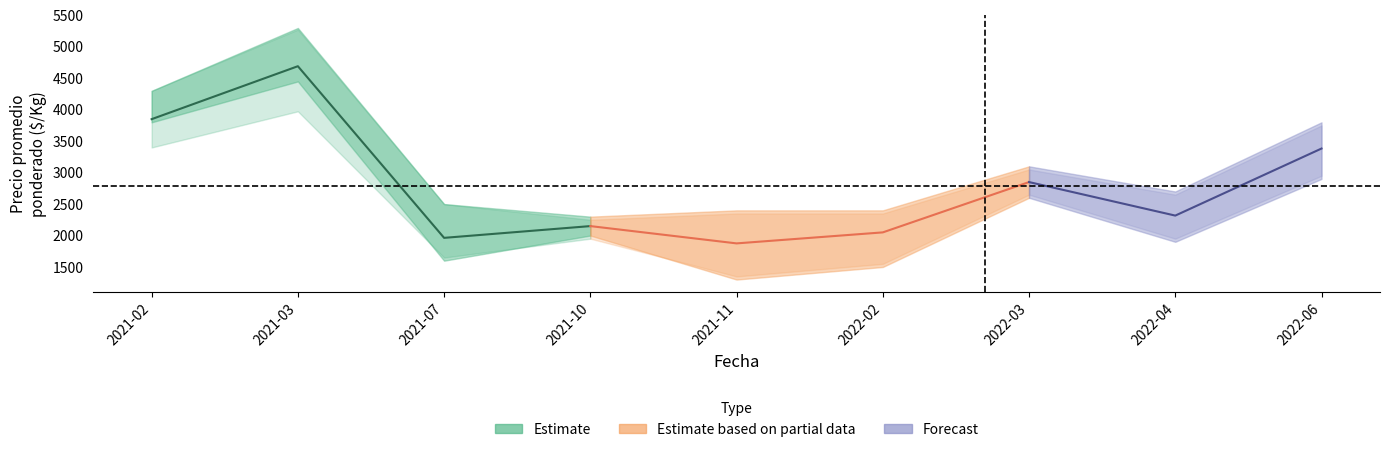

What is the approximate value of Precio promedio ponderado at 2022-02?

2050